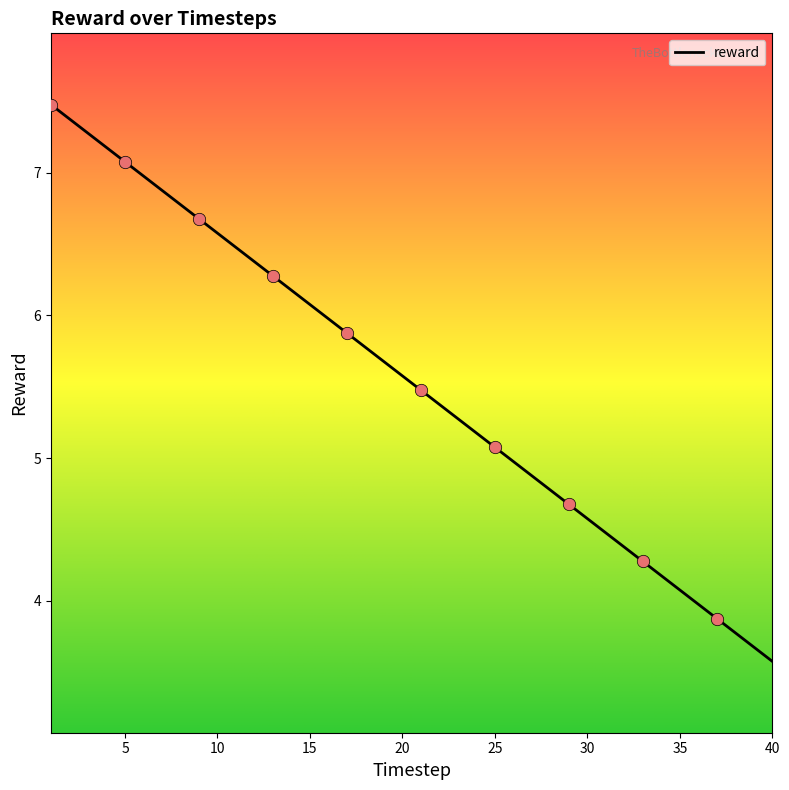

What is the smallest value displayed?

3.6